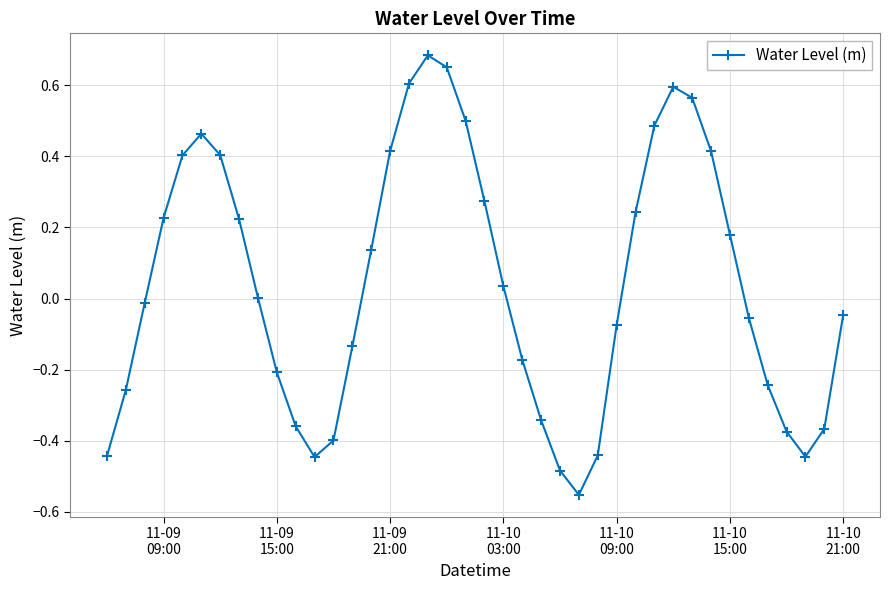

What is the difference between the maximum and second lowest values?

1.2